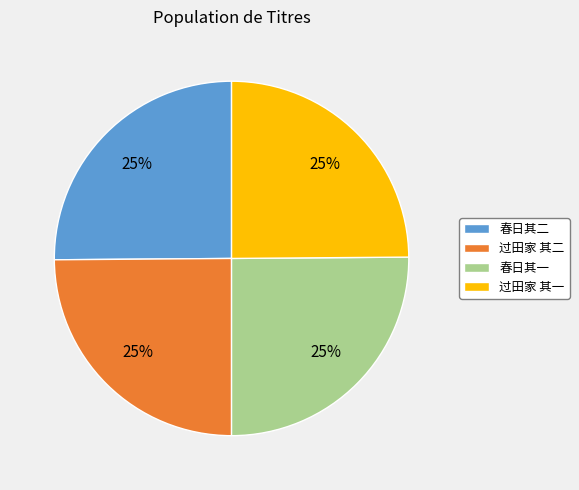

To the nearest percent, what is the average slice percentage?

25%